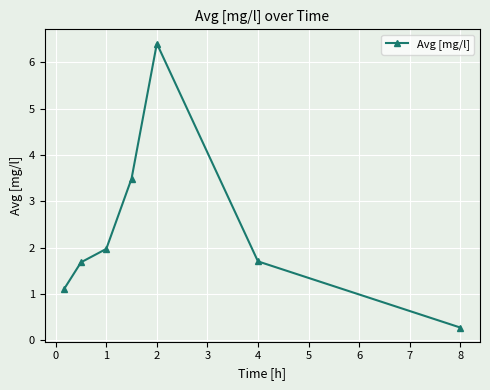

What is the difference between the maximum and second lowest values?

5.3